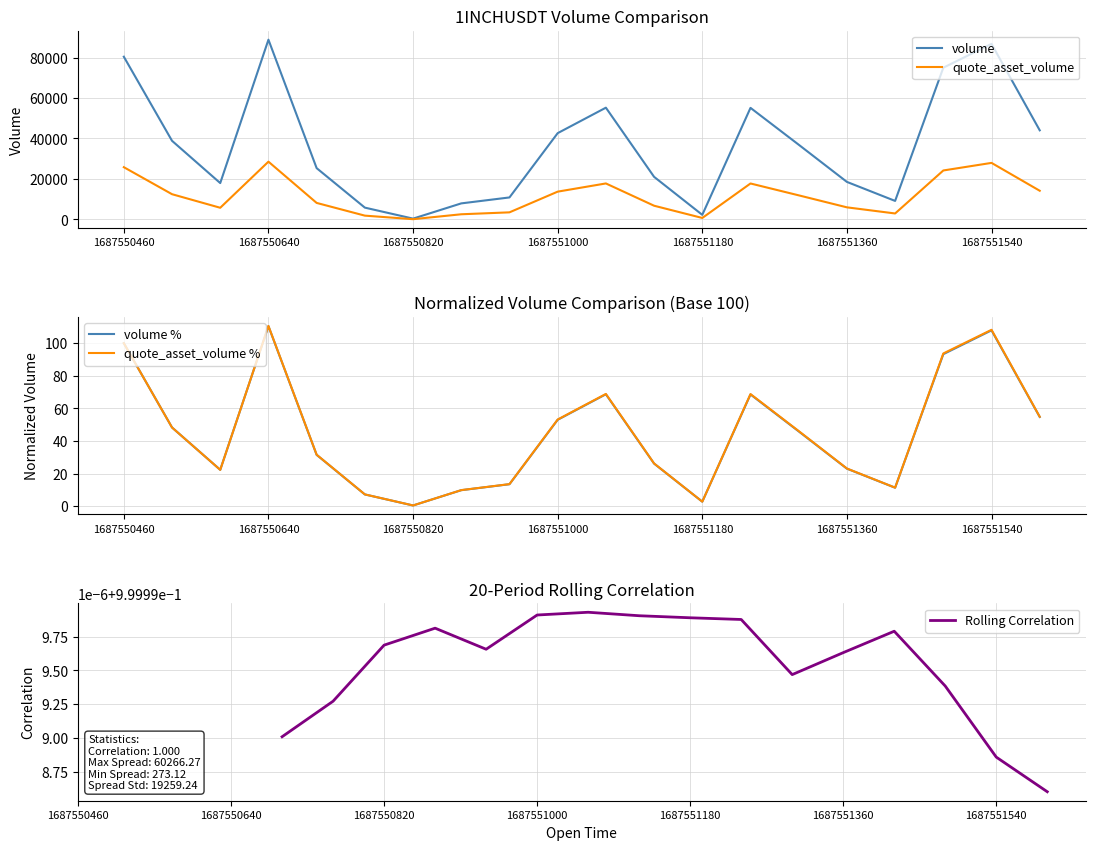

Rank the series by their maximum value, from highest to lowest.

volume, quote_asset_volume